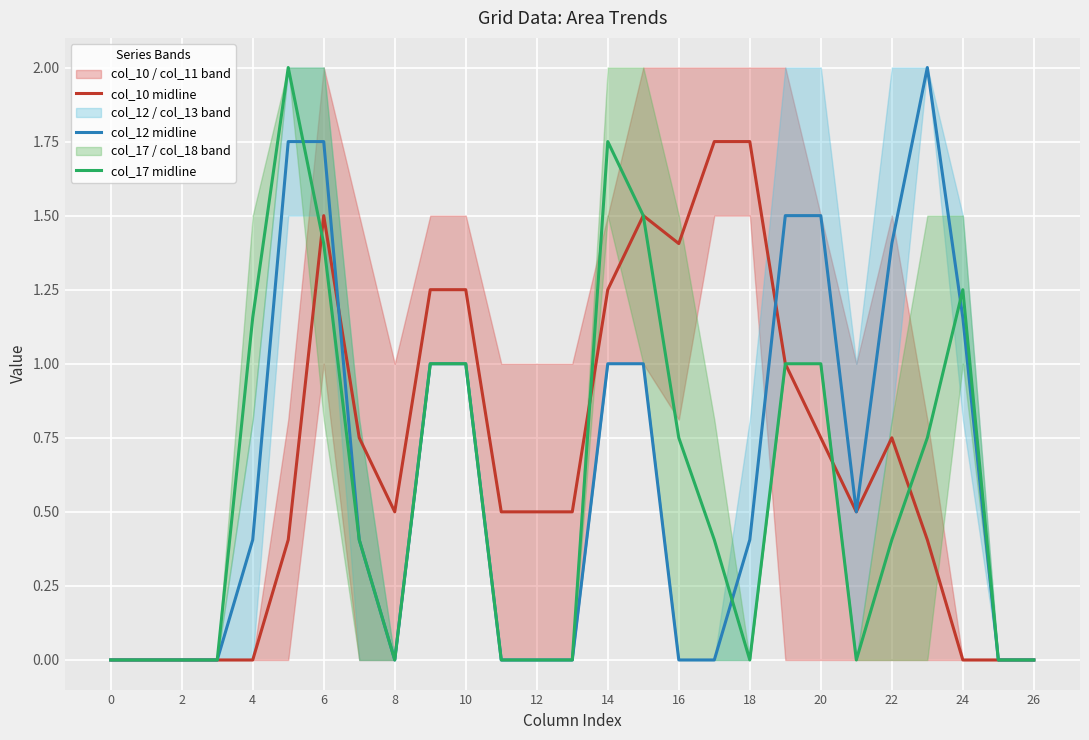

What is the average value of the col_17 midline series?

0.6